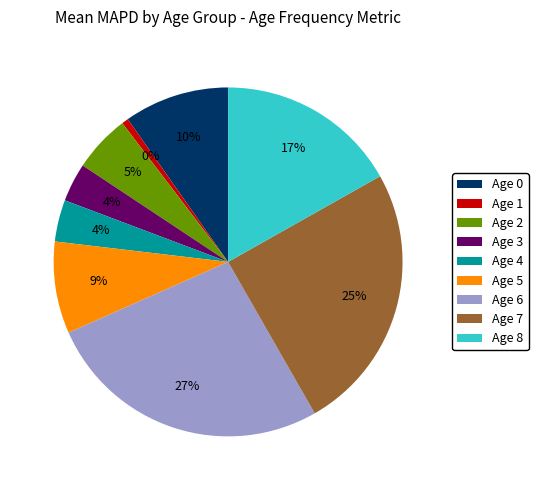

To the nearest percent, what percentage of the pie is Age 3?

4%